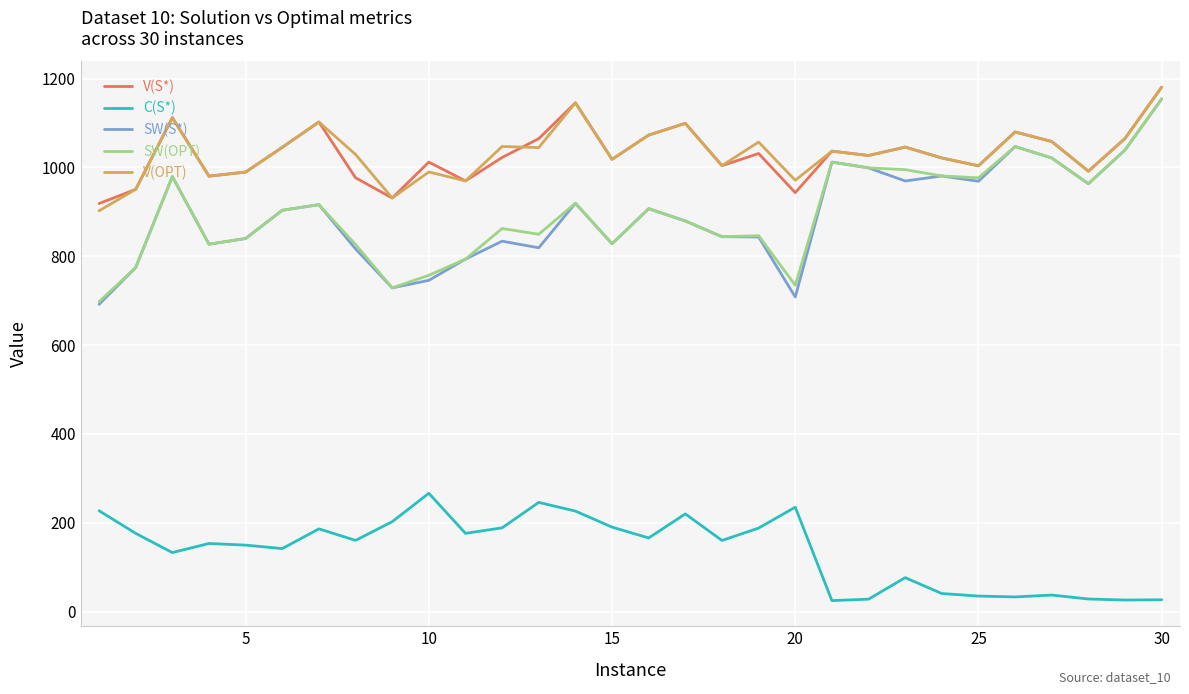

What is the greatest value displayed?

1180.9